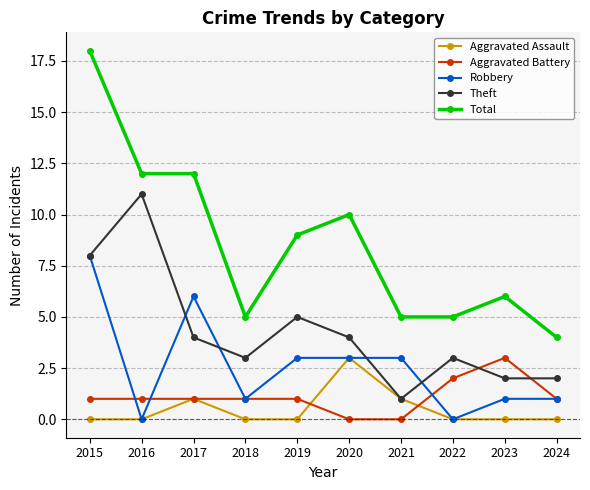

At which category is the sum across all series the highest?

2015